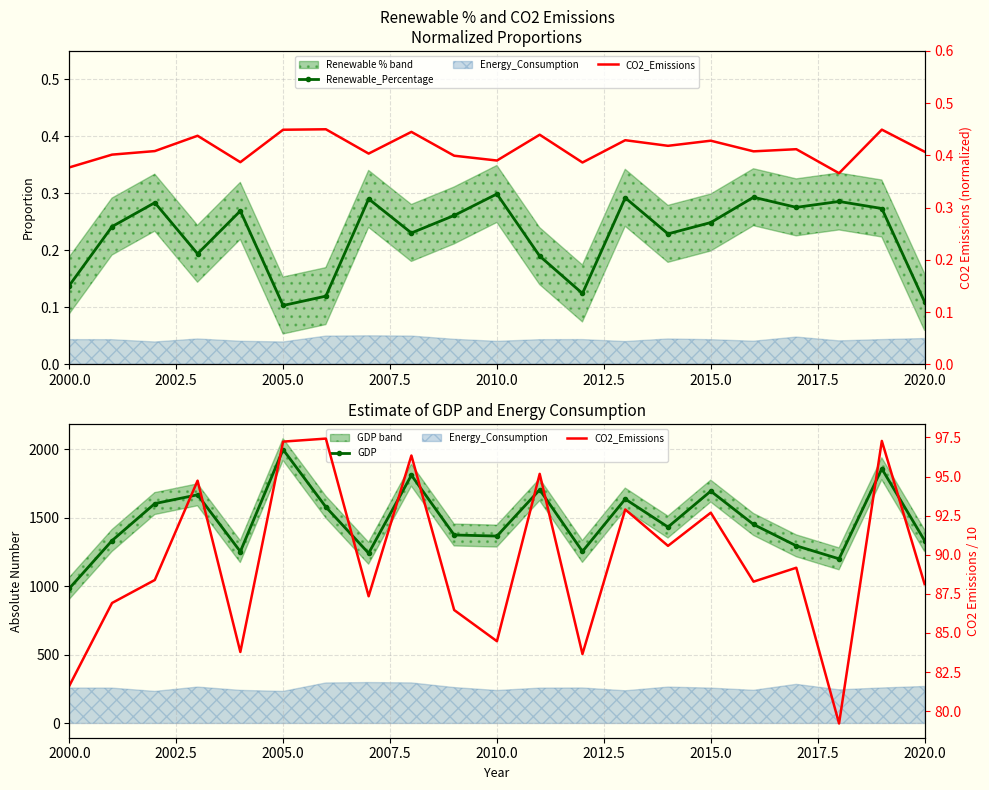

What is the value of the Renewable_Percentage point at the 5th from the left?

0.3